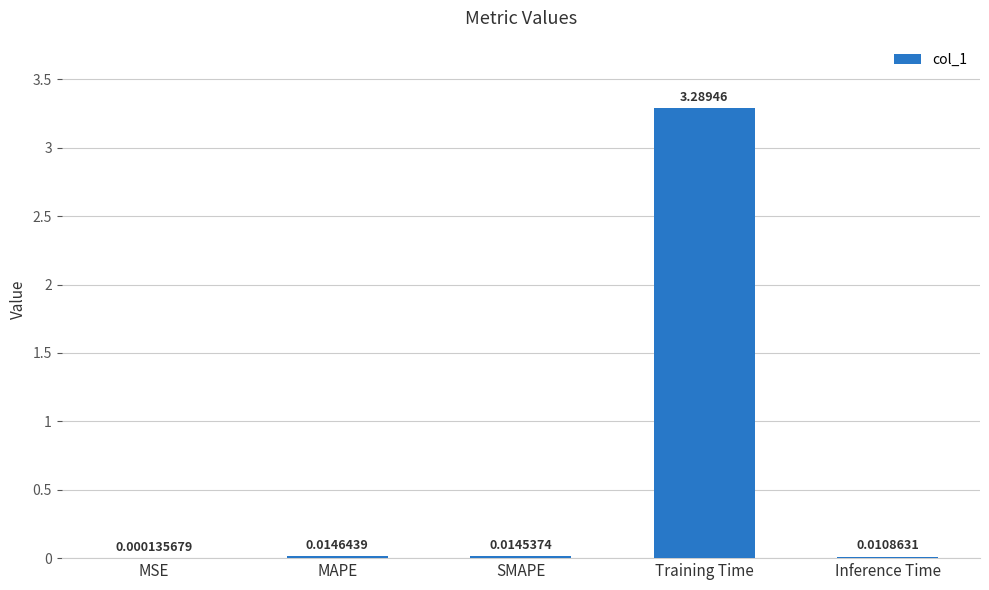

Where is the data nearest to the value 1?

MAPE